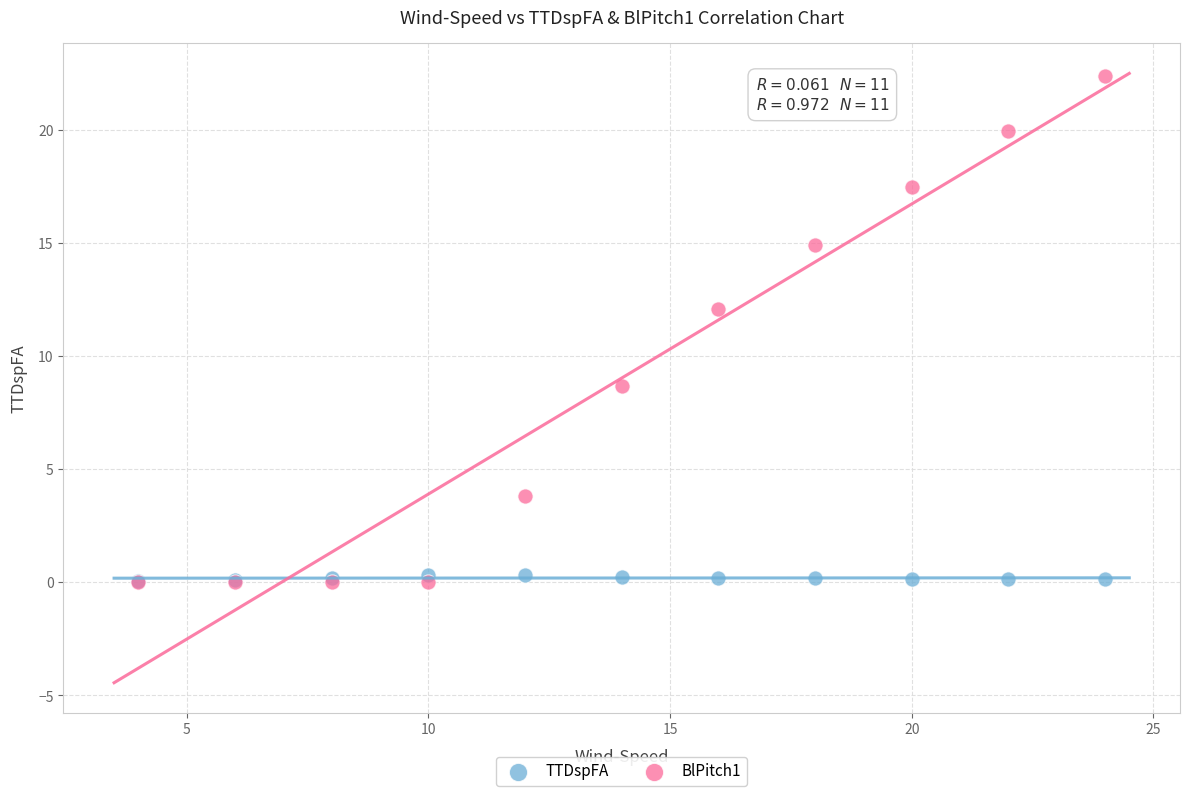

Across all series, what Y value is closest to 11?

12.1